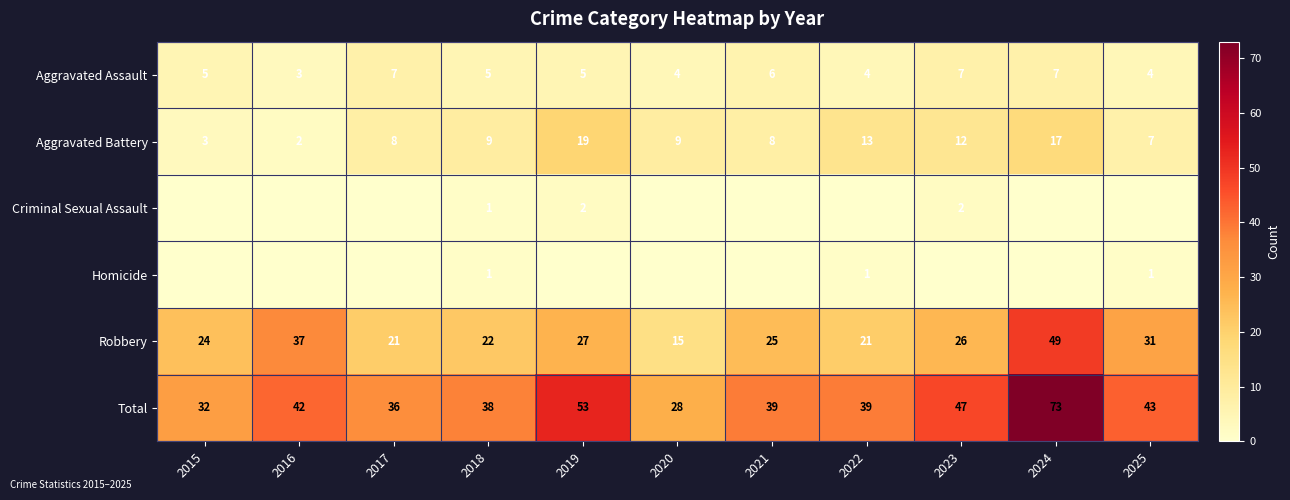

At how many categories does at least one series exceed 64?

1